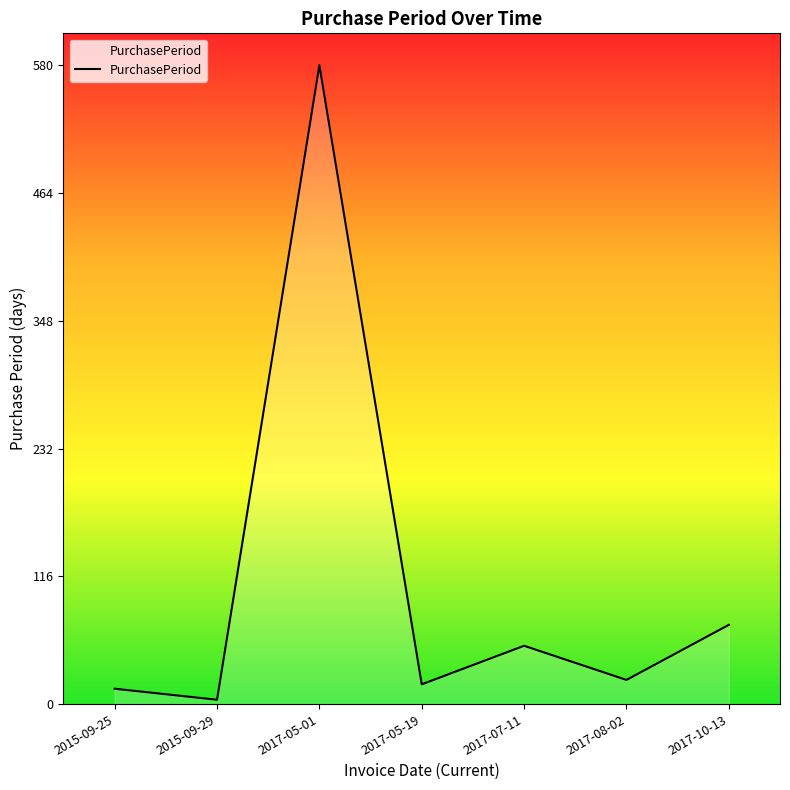

True or false: the data shows 23 at 2017-07-11.

False